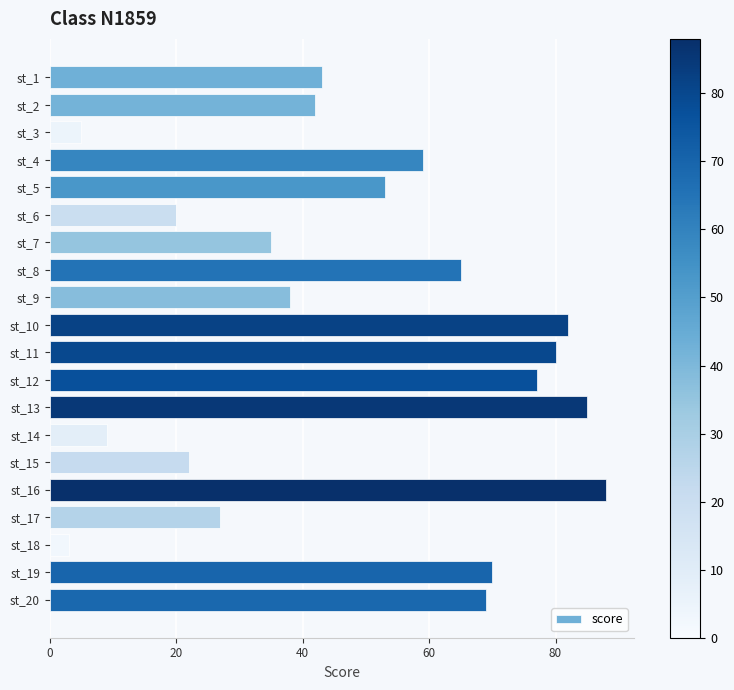

What is the sum of all values?

972